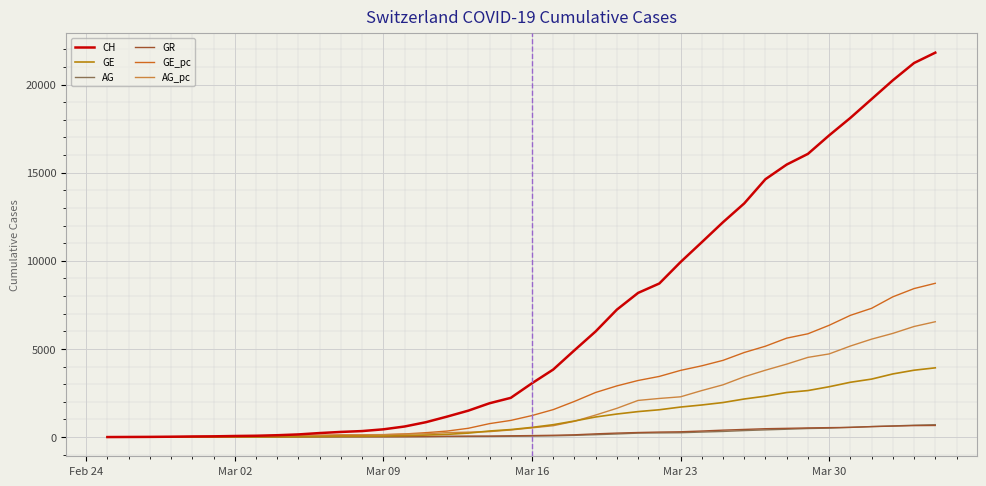

What is the maximum value for GE_pc?

8724.8